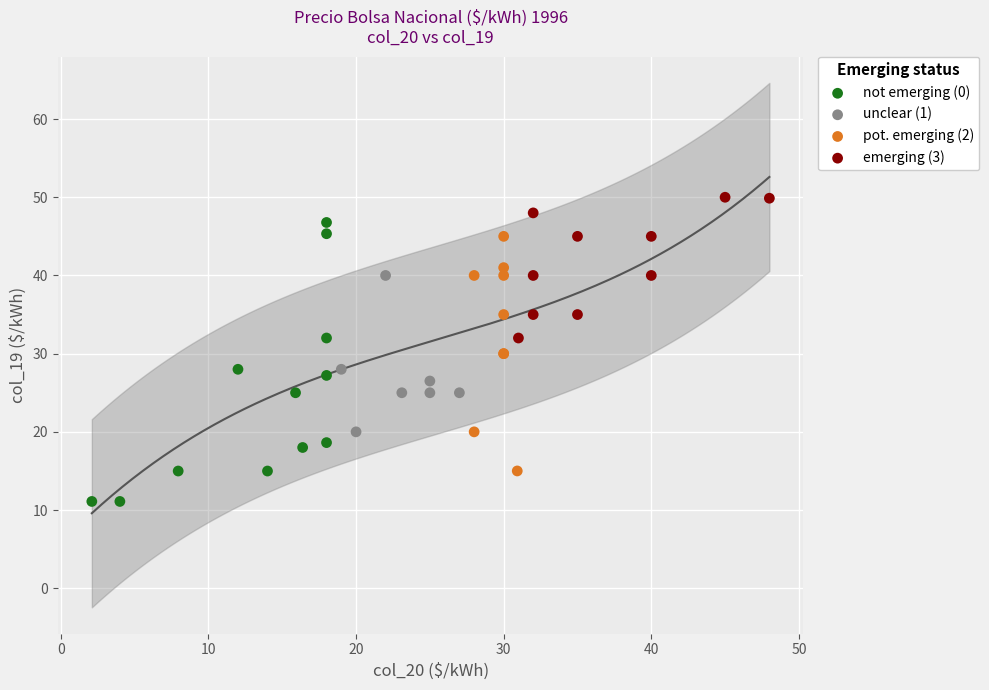

Which series has the largest Y range (max minus min)?

not emerging (0)